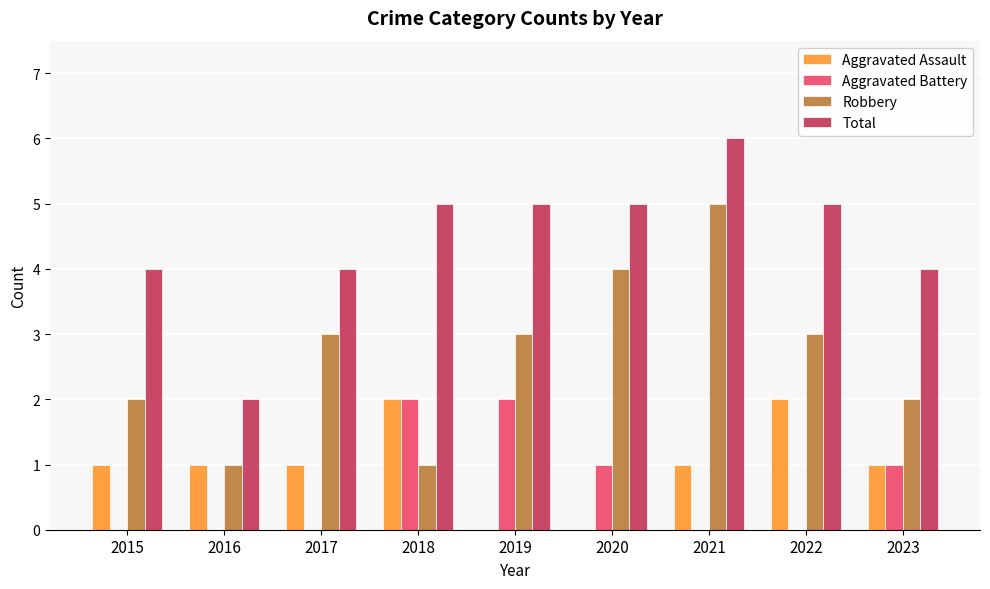

What is the average value of the Aggravated Assault series?

1